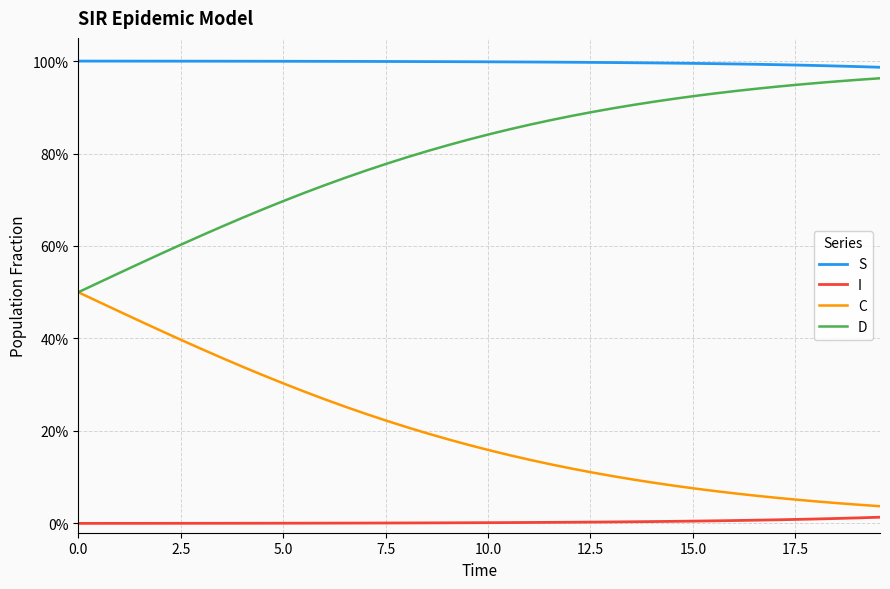

At how many categories does at least one series exceed 0?

40